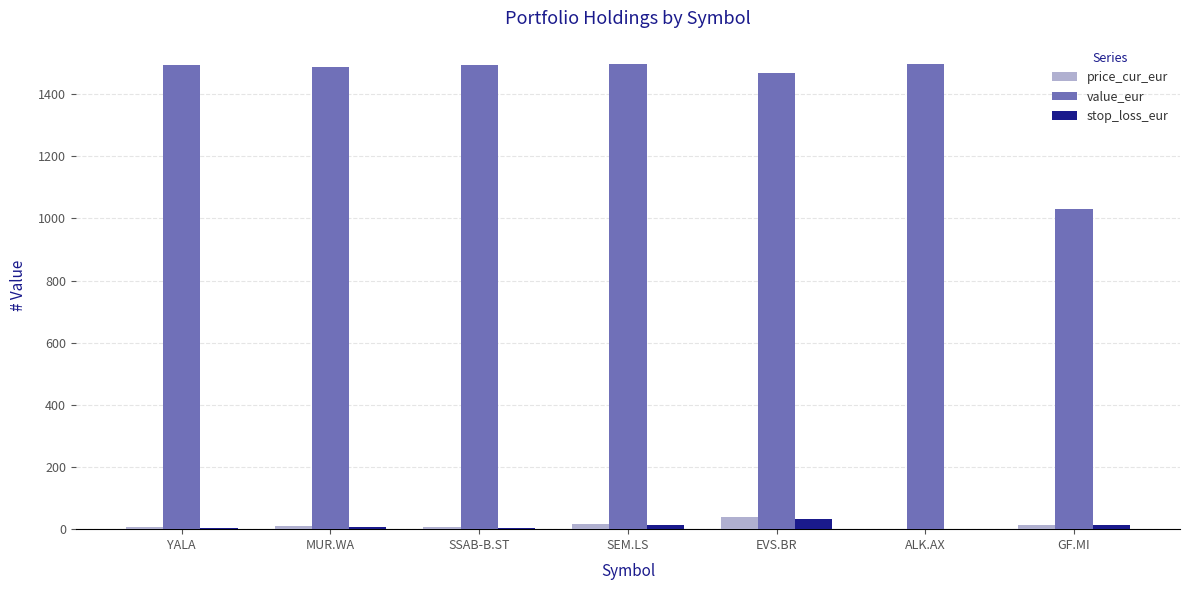

Does the chart contain stacked bars?

No